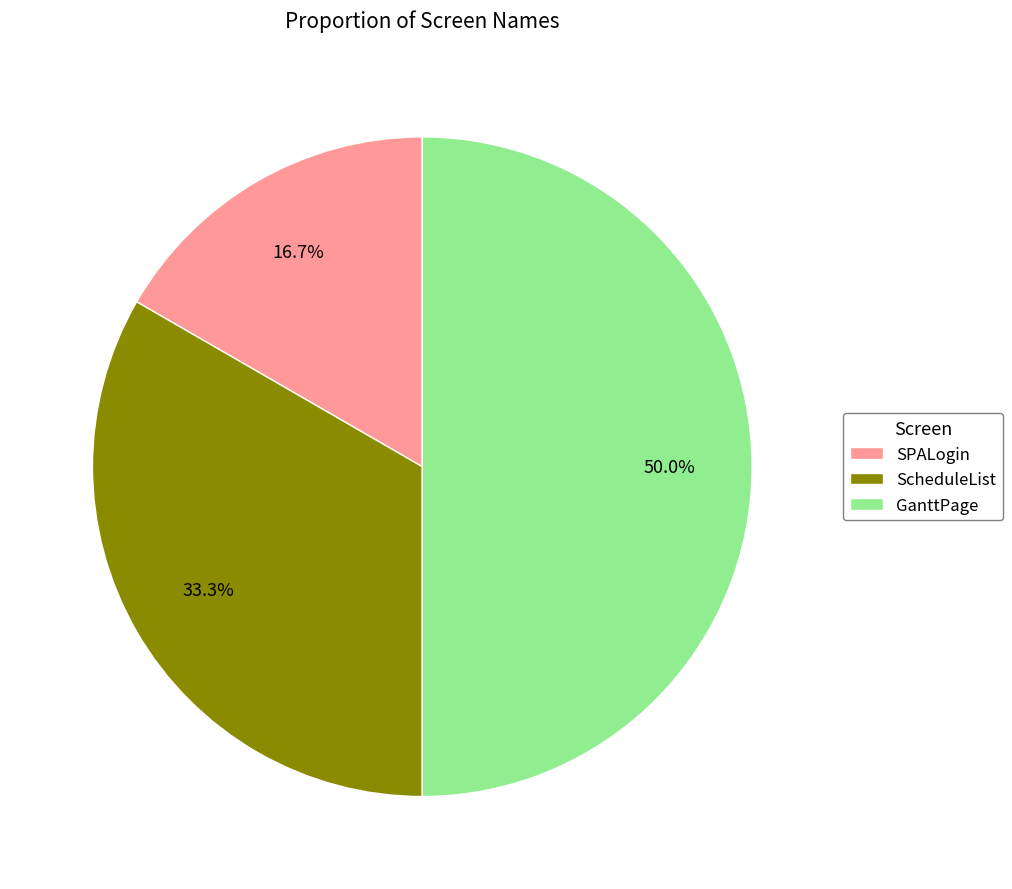

What percentage do ScheduleList and SPALogin together represent?

50.0%